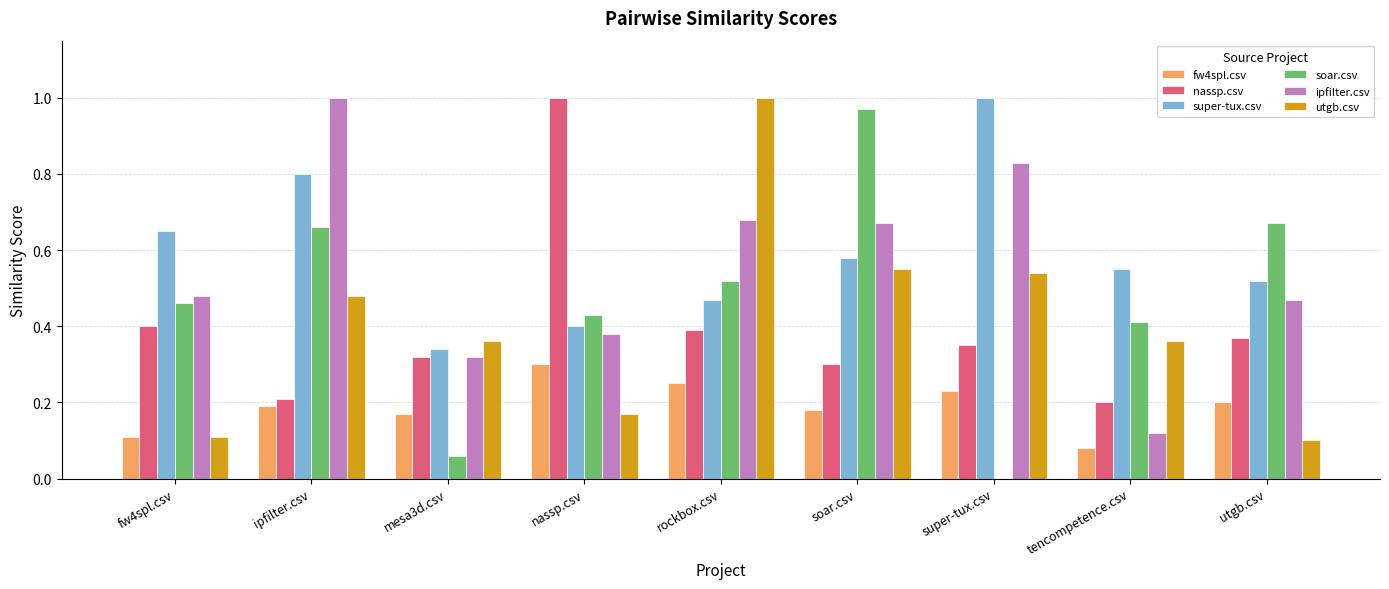

What is the sum of all super-tux.csv values?

5.3